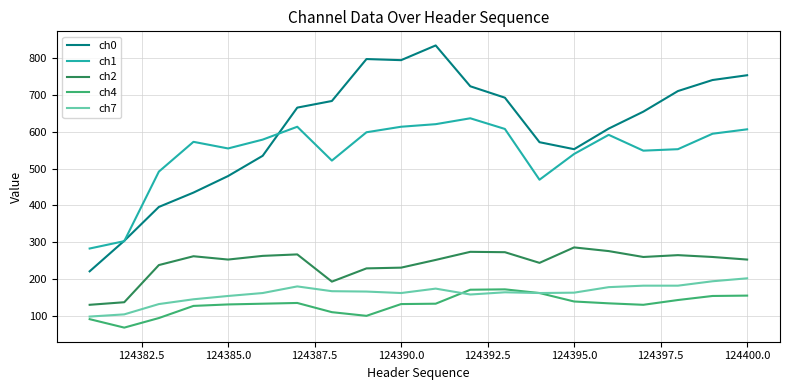

What is the difference between the maximum and minimum values in the ch7 series?

104